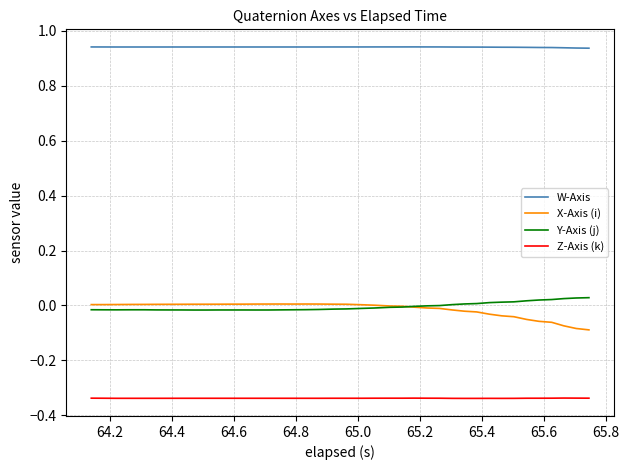

Which series has the largest total across all categories?

W-Axis